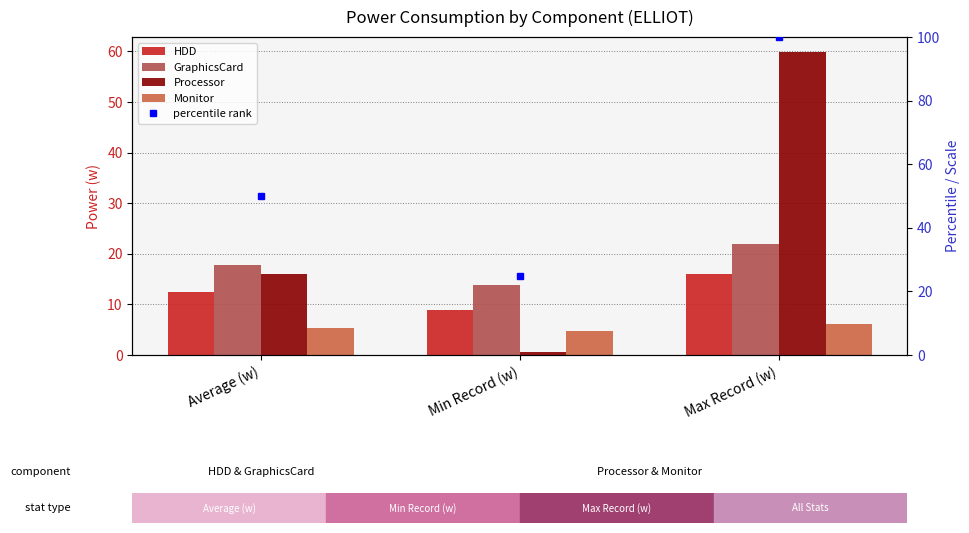

True or false: Monitor has a value of 6.1 at Max Record (w).

True